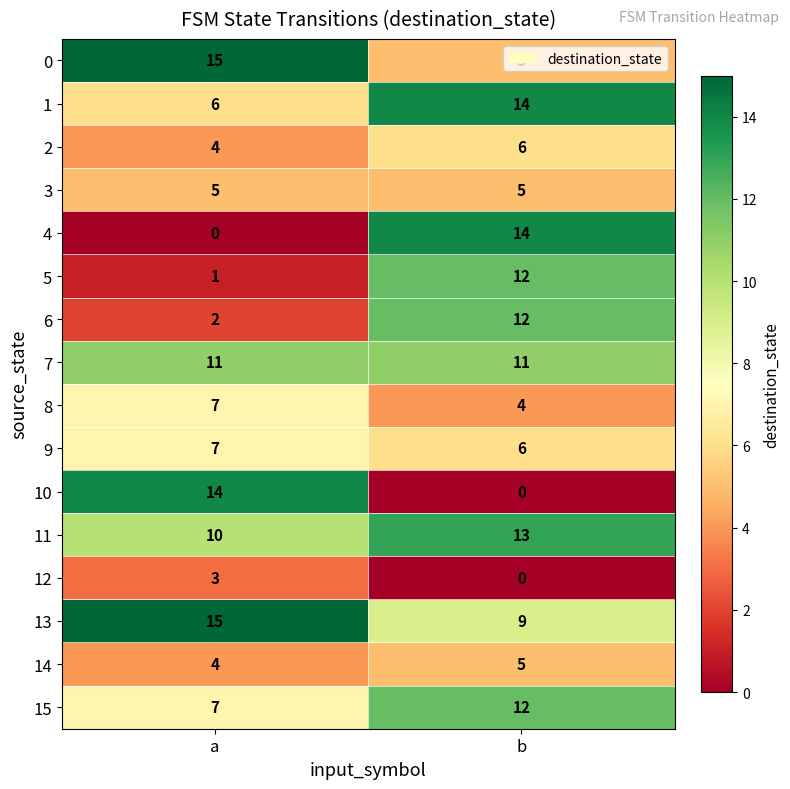

What is the spread (max minus min) of values at b?

14